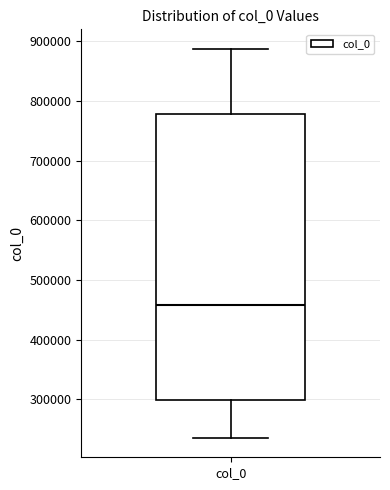

Where is the upper edge of the box for col_0 on the y-axis? The values are not printed on the chart, so give them approximately, as read against the axis.

780000